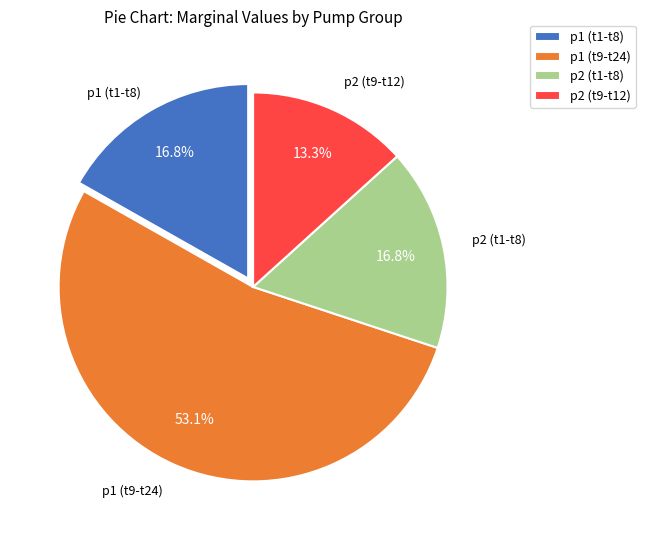

The p1 (t9-t24) slice represents 13% of the pie. True or false?

False